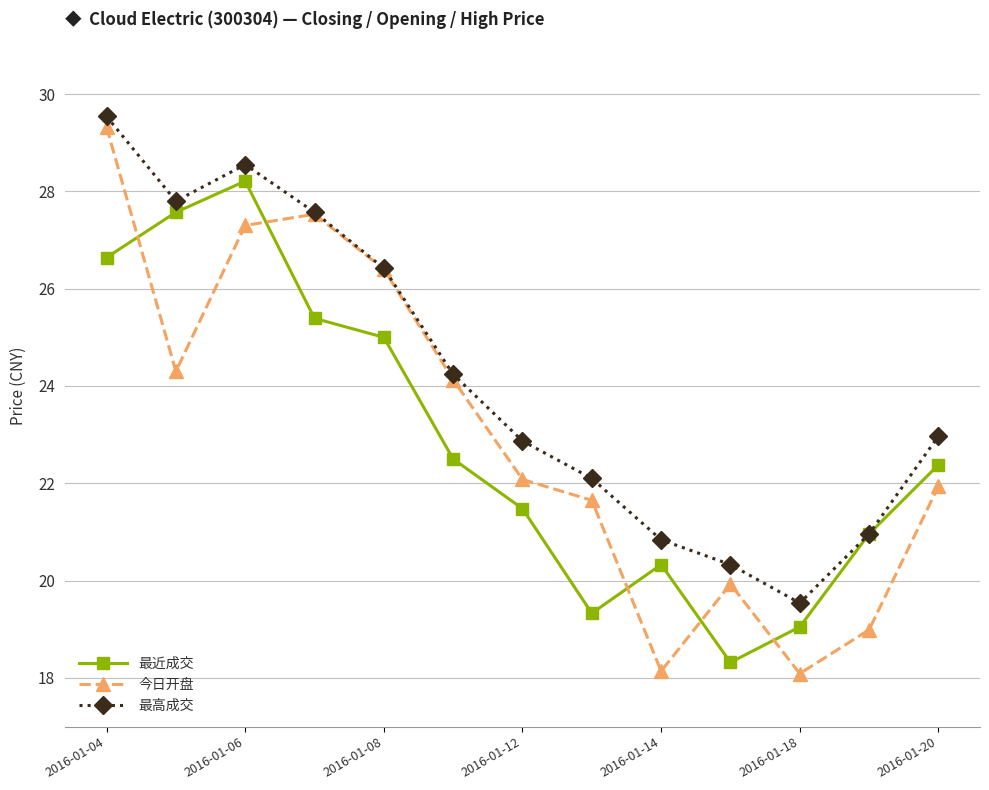

Which series has the widest spread of values?

今日开盘